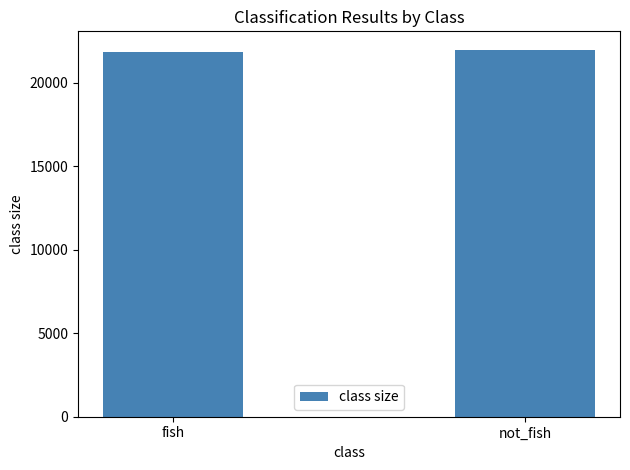

What is the label of the 1st bar from the left?

fish